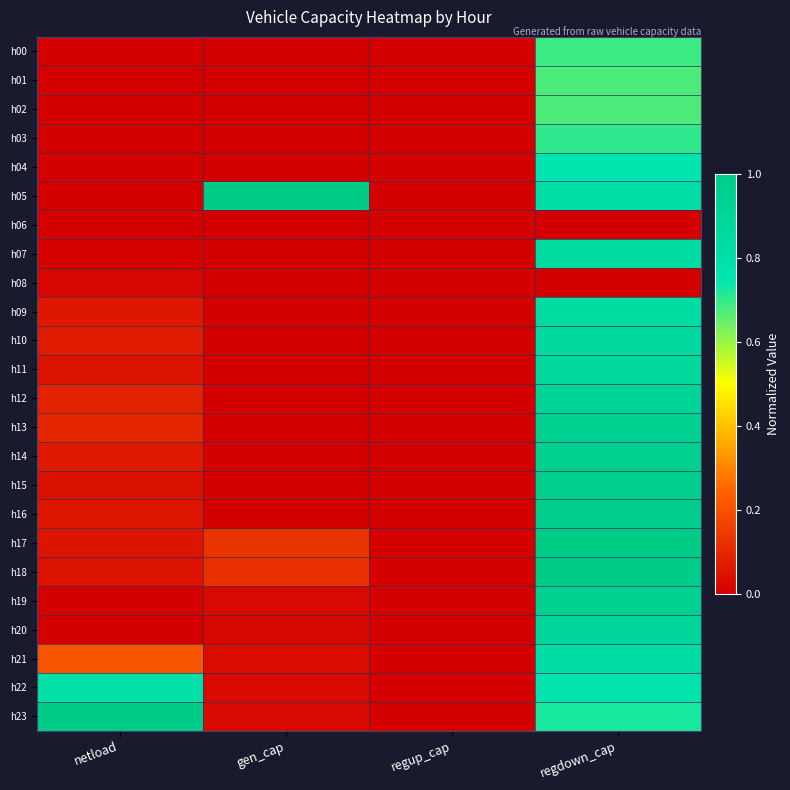

Reading left to right, list all the values displayed in this chart.

h00: netload=0.0	gen_cap=0.0	regup_cap=0.0	regdown_cap=0.7
h01: netload=0.0	gen_cap=0.0	regup_cap=0.0	regdown_cap=0.7
h02: netload=0.0	gen_cap=0.0	regup_cap=0.0	regdown_cap=0.7
h03: netload=0.0	gen_cap=0.0	regup_cap=0.0	regdown_cap=0.7
h04: netload=0.0	gen_cap=0.0	regup_cap=0.0	regdown_cap=0.7
h05: netload=0.0	gen_cap=1.0	regup_cap=0.0	regdown_cap=0.8
h06: netload=0.0	gen_cap=0.0	regup_cap=0.0	regdown_cap=0.0
h07: netload=0.0	gen_cap=0.0	regup_cap=0.0	regdown_cap=0.8
h08: netload=0.0	gen_cap=0.0	regup_cap=0.0	regdown_cap=0.0
h09: netload=0.1	gen_cap=0.0	regup_cap=0.0	regdown_cap=0.8
h10: netload=0.1	gen_cap=0.0	regup_cap=0.0	regdown_cap=0.9
h11: netload=0.0	gen_cap=0.0	regup_cap=0.0	regdown_cap=0.9
h12: netload=0.1	gen_cap=0.0	regup_cap=0.0	regdown_cap=0.9
h13: netload=0.1	gen_cap=0.0	regup_cap=0.0	regdown_cap=0.9
h14: netload=0.1	gen_cap=0.0	regup_cap=0.0	regdown_cap=1.0
h15: netload=0.0	gen_cap=0.0	regup_cap=0.0	regdown_cap=1.0
h16: netload=0.1	gen_cap=0.0	regup_cap=0.0	regdown_cap=1.0
h17: netload=0.1	gen_cap=0.1	regup_cap=0.0	regdown_cap=1.0
h18: netload=0.1	gen_cap=0.1	regup_cap=0.0	regdown_cap=1.0
h19: netload=0.0	gen_cap=0.0	regup_cap=0.0	regdown_cap=0.9
h20: netload=0.0	gen_cap=0.0	regup_cap=0.0	regdown_cap=0.9
h21: netload=0.2	gen_cap=0.0	regup_cap=0.0	regdown_cap=0.8
h22: netload=0.8	gen_cap=0.0	regup_cap=0.0	regdown_cap=0.8
h23: netload=1.0	gen_cap=0.0	regup_cap=0.0	regdown_cap=0.7